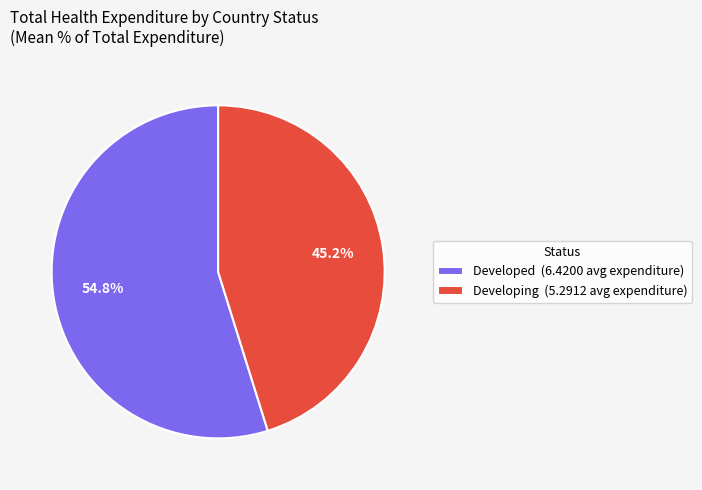

To the nearest percent, what portion does Developing represent?

45%